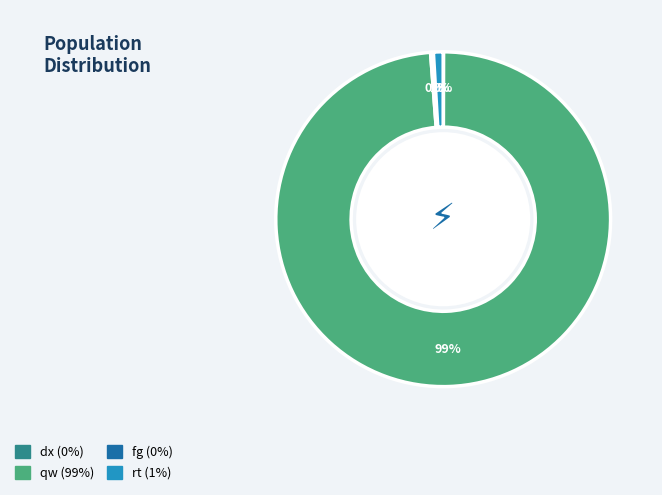

Which category accounts for the majority?

qw